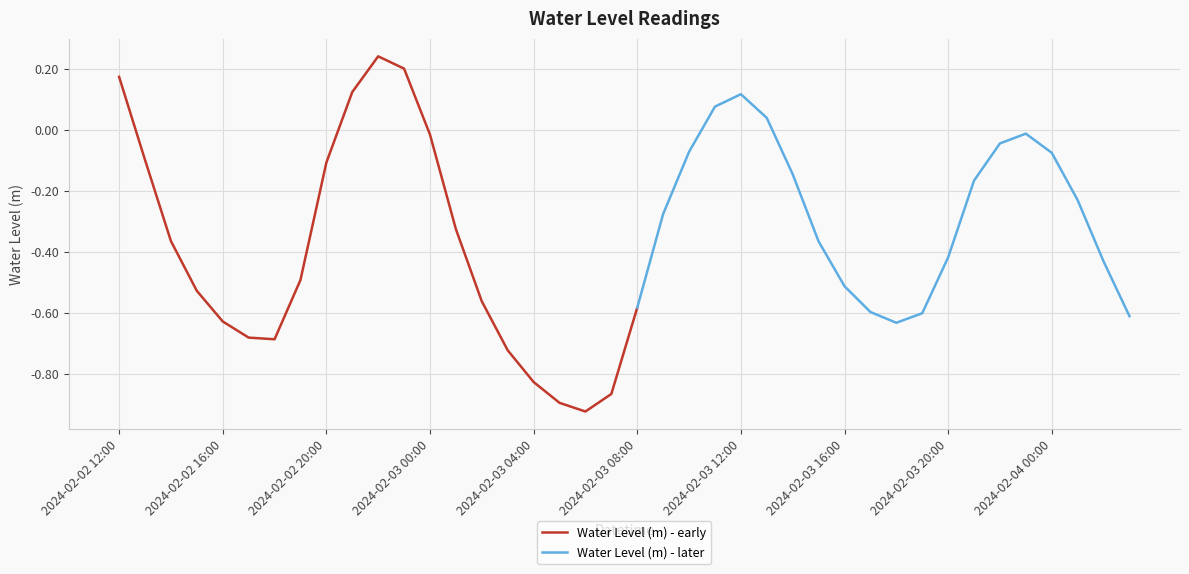

Which has a higher value, 2024-02-02 13:00 or 2024-02-03 01:00?

2024-02-02 13:00